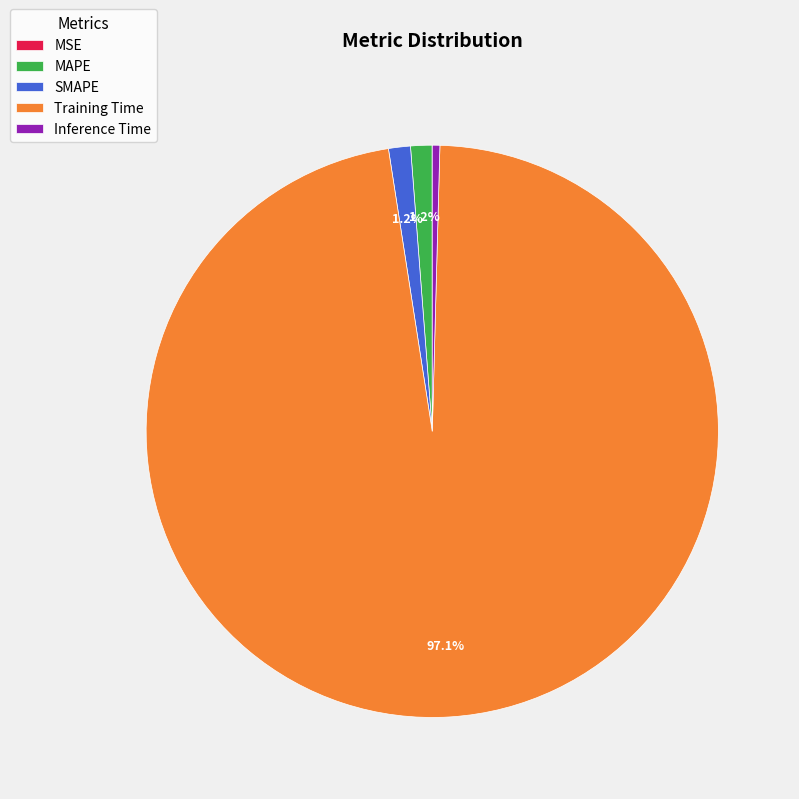

True or false: Training Time accounts for 97% of the total.

True